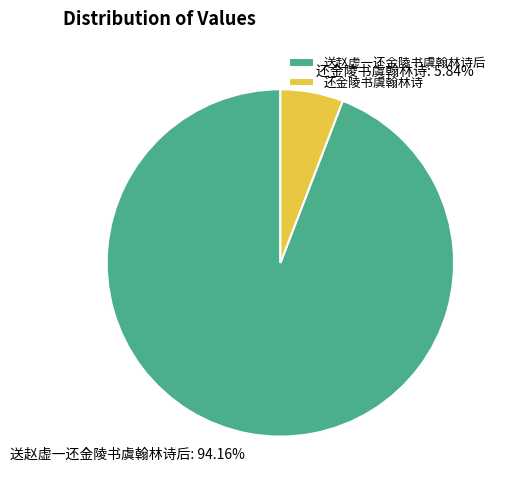

To the nearest percent, what percentage of the pie is 送赵虚一还金陵书虞翰林诗后?

94%